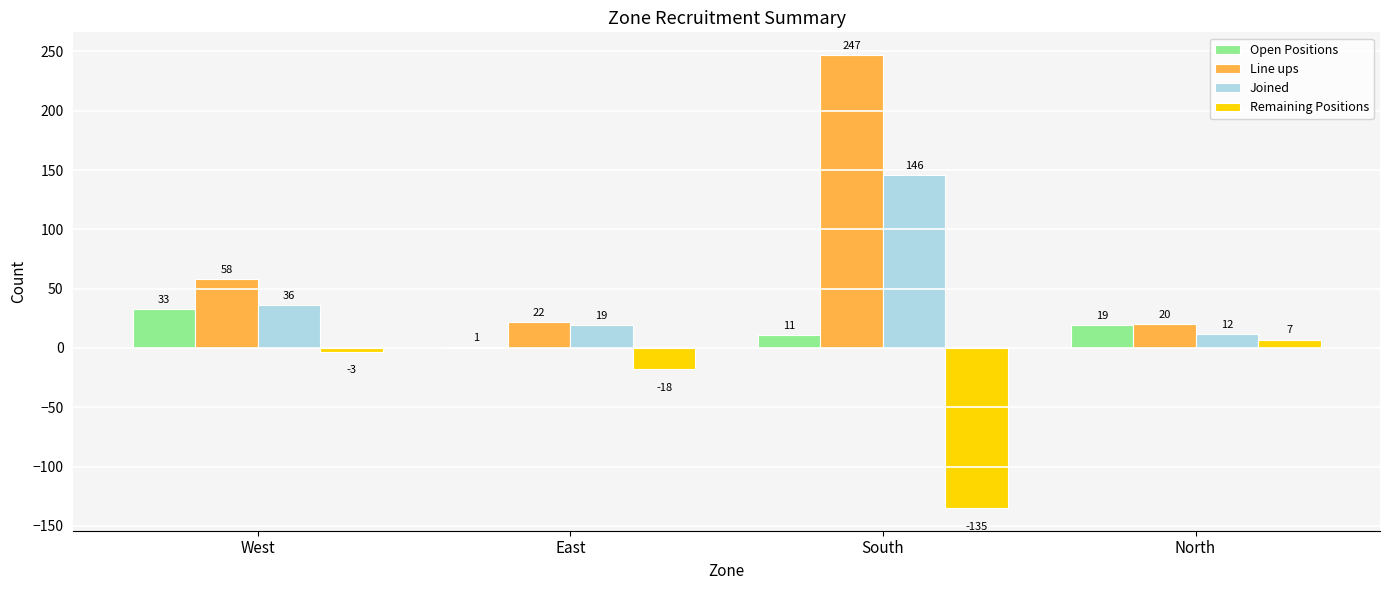

Where is Remaining Positions nearest to the value -64?

East